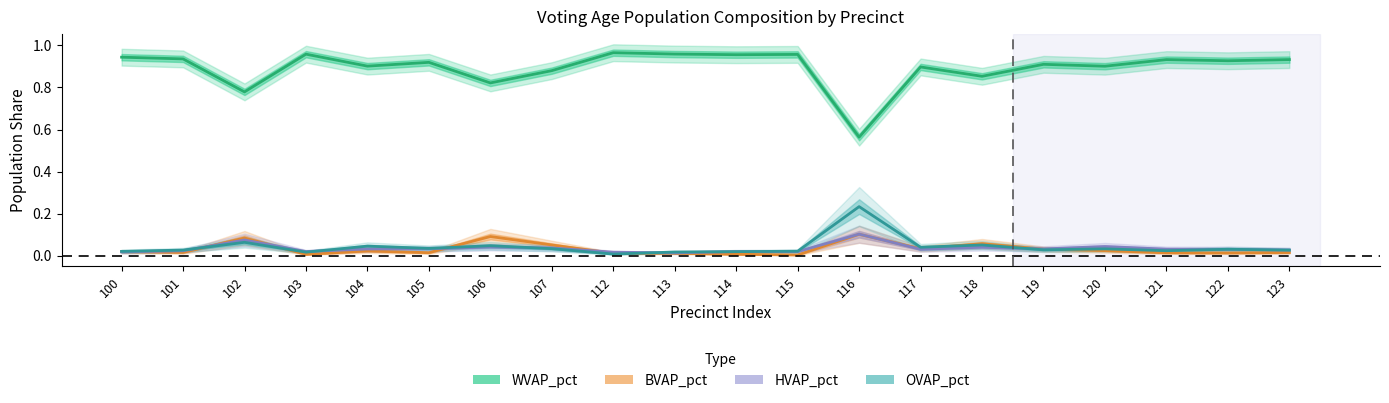

What is the sum of all WVAP_pct values?

17.9